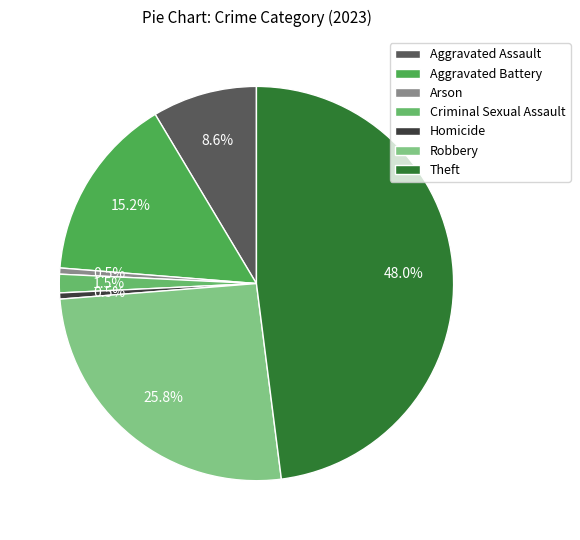

How many slices are in this pie chart?

7